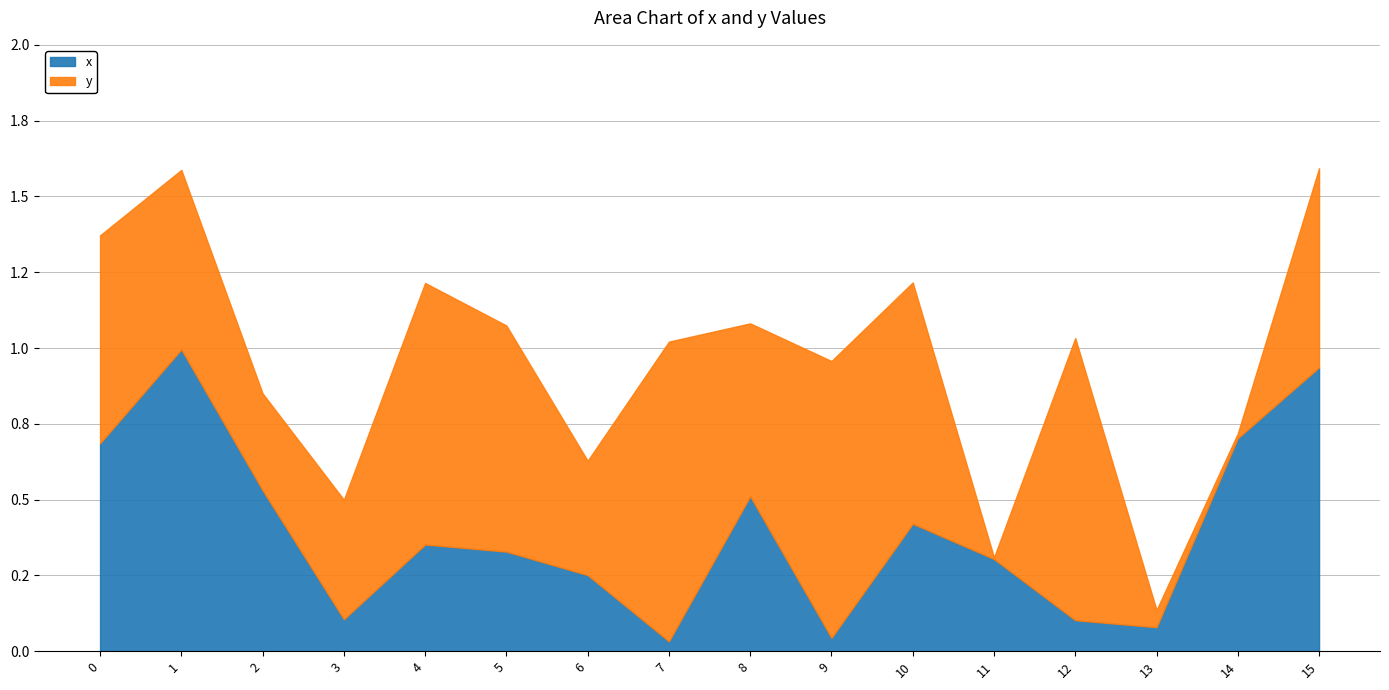

True or false: x has more than 1 points higher than both neighbors.

True